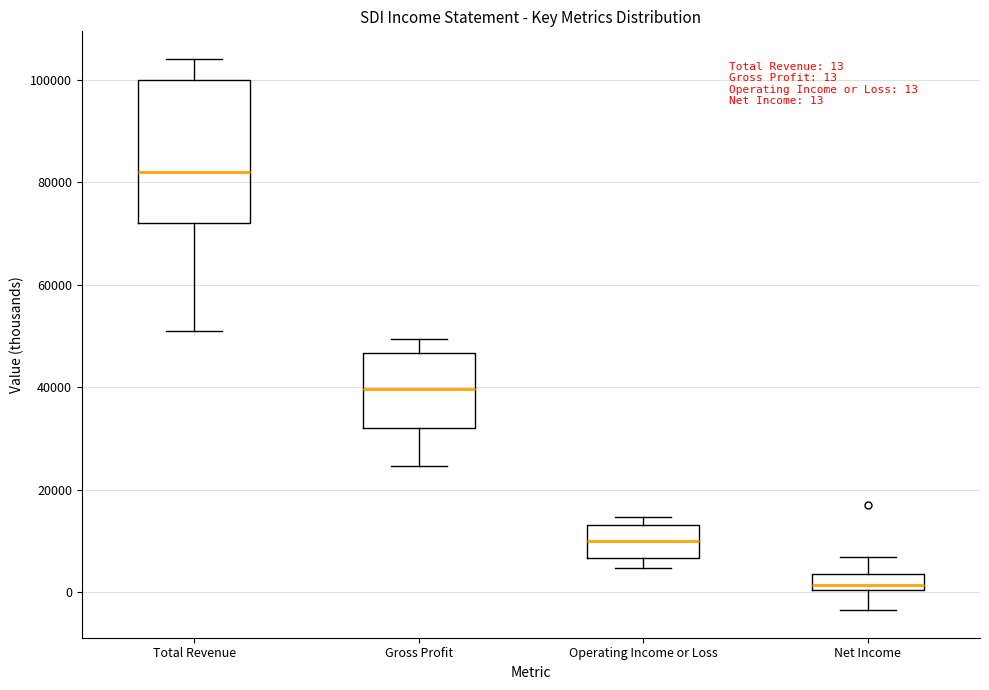

Which box has the lowest median line?

Net Income